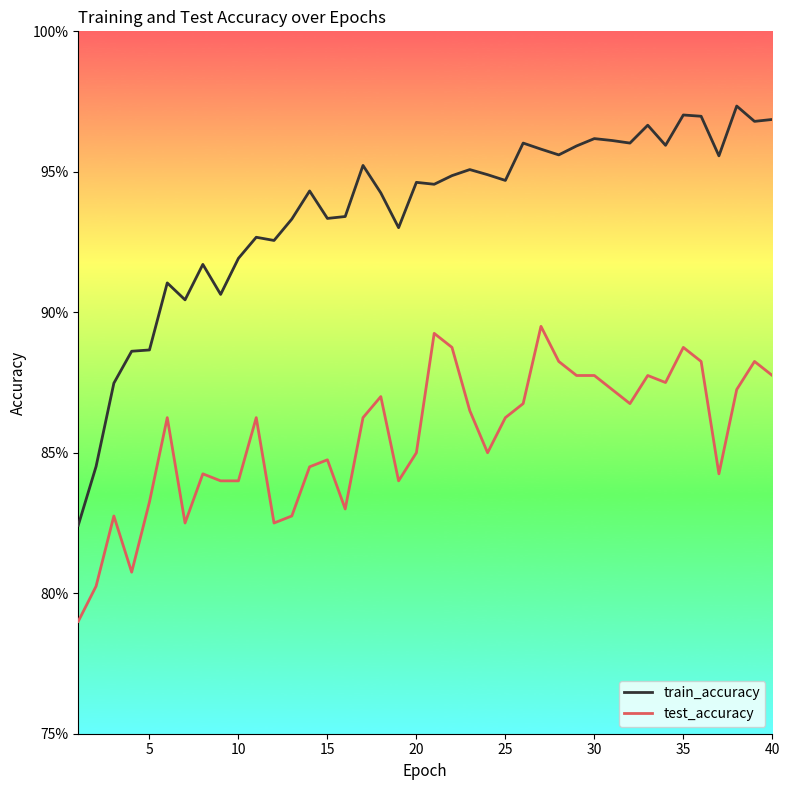

What are all the series names shown in the legend?

train_accuracy, test_accuracy